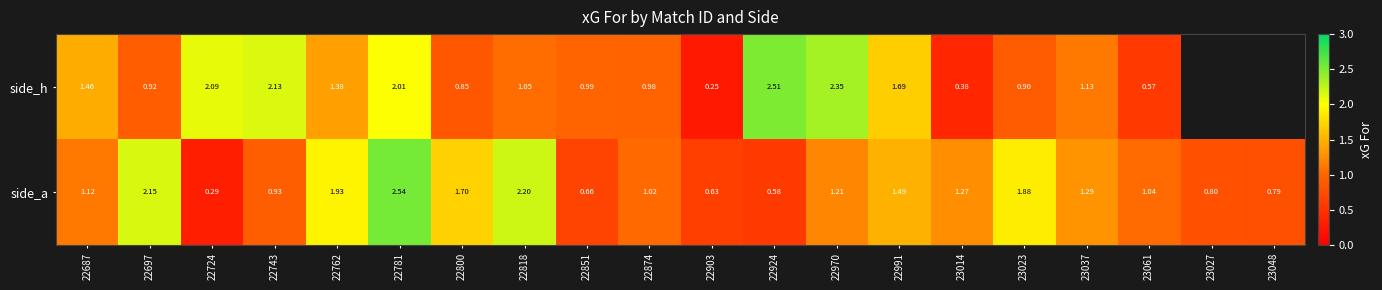

At how many categories does at least one series exceed 0?

20